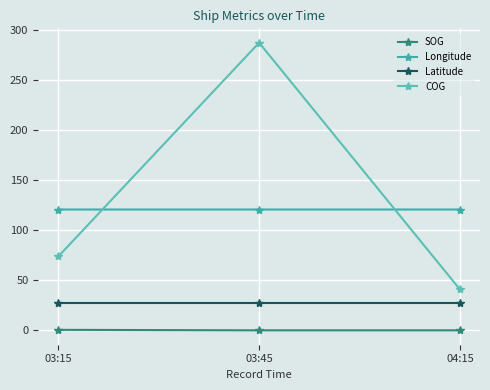

Is the value of COG at 03:45 greater than the value of Latitude at 04:15?

Yes